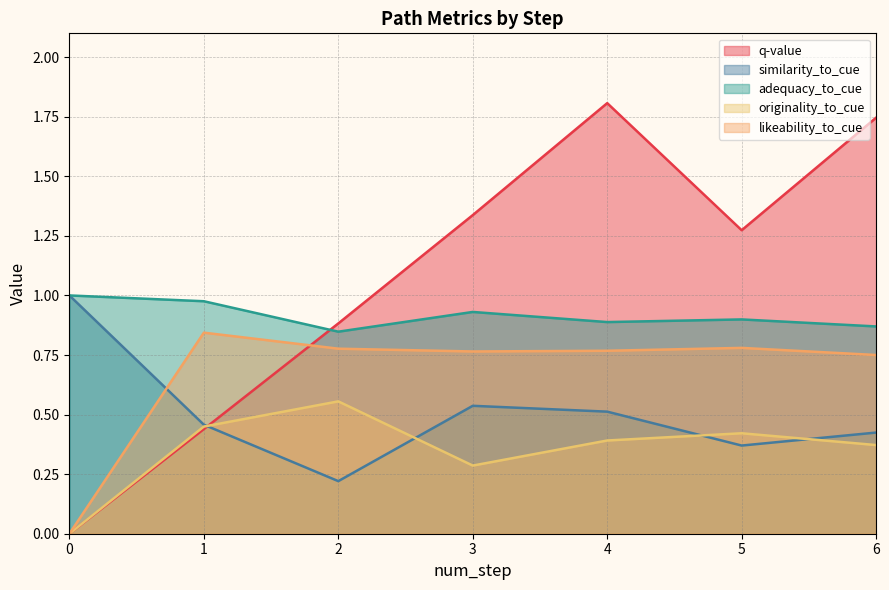

Is it true that likeability_to_cue equals 0.0 at 0?

True